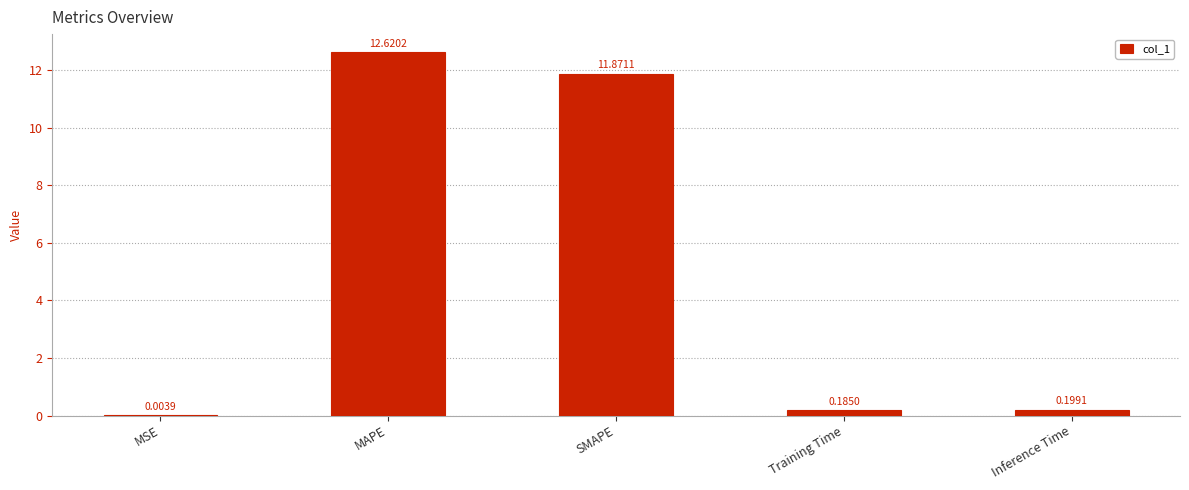

What is the sum of all values?

24.9